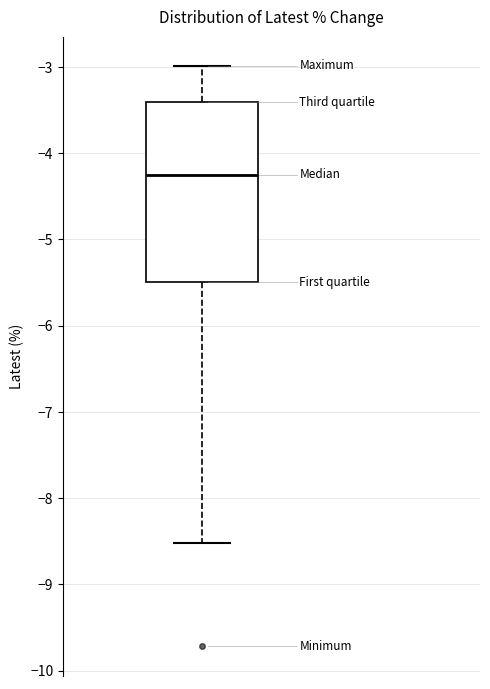

Read this box plot against the y-axis: the position of the median line, the range covered by the box, and the ends of both whiskers. The values are not printed on the chart, so give them approximately, as read against the axis.

median -4.2, box -5.5 to -3.4, whiskers -8.5 to -3.0